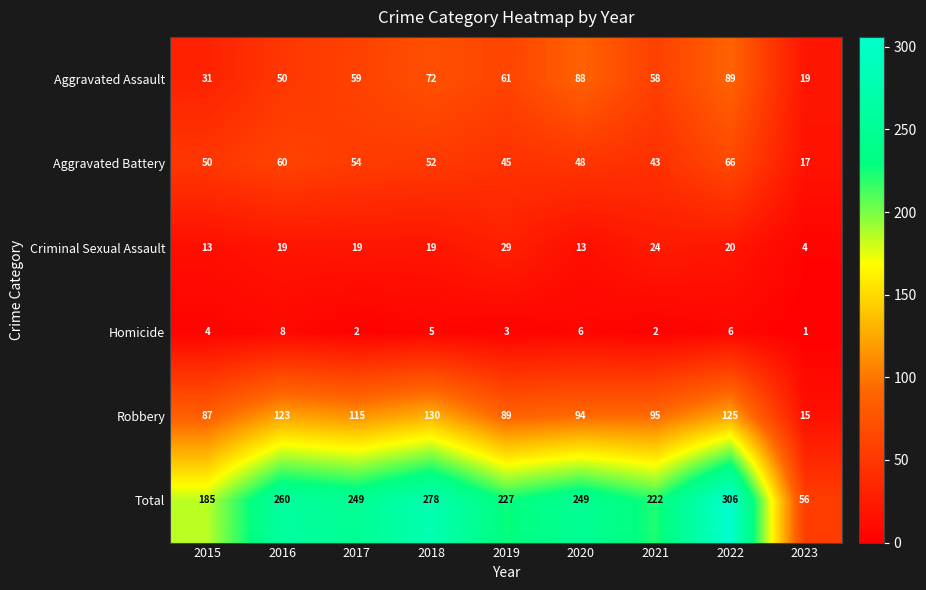

List the series in order of their peak value, lowest first.

Homicide, Criminal Sexual Assault, Aggravated Battery, Aggravated Assault, Robbery, Total